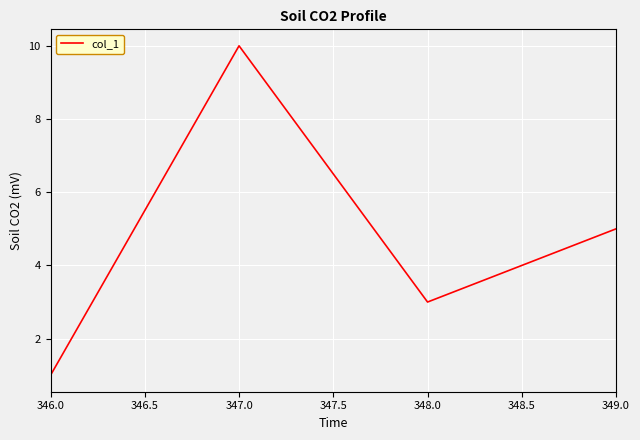

The chart shows a value of 2 at 347.0. True or false?

False